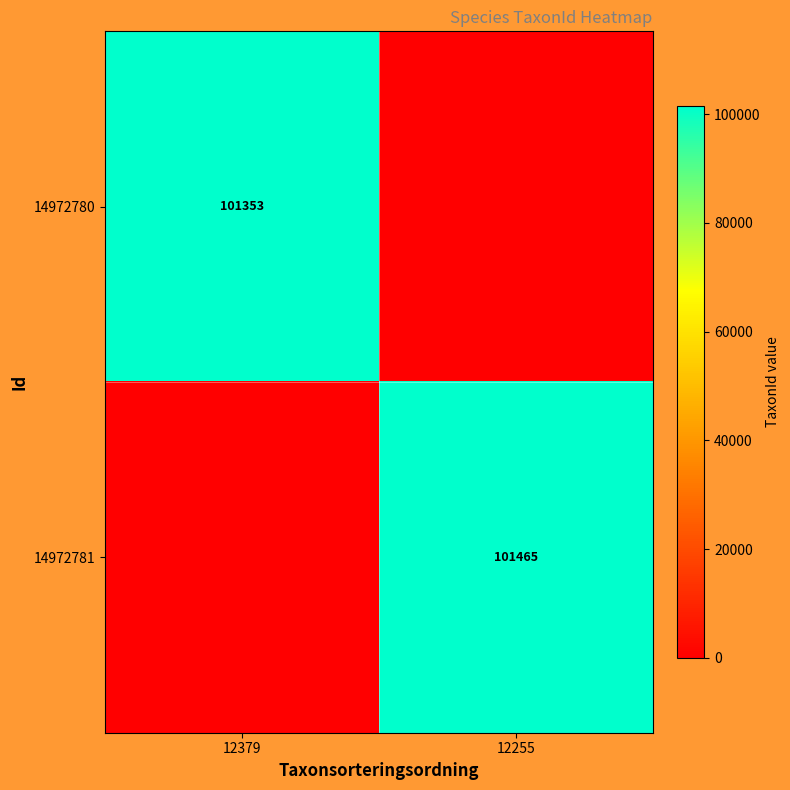

How many data points does each series have?

2